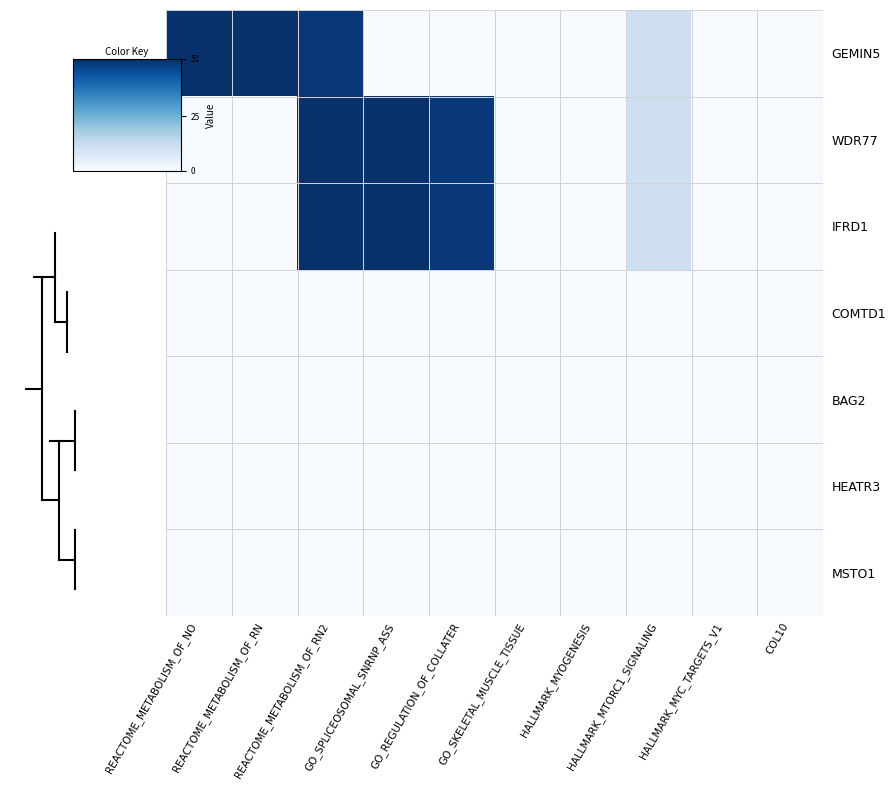

Which series has the widest spread of values?

GEMIN5